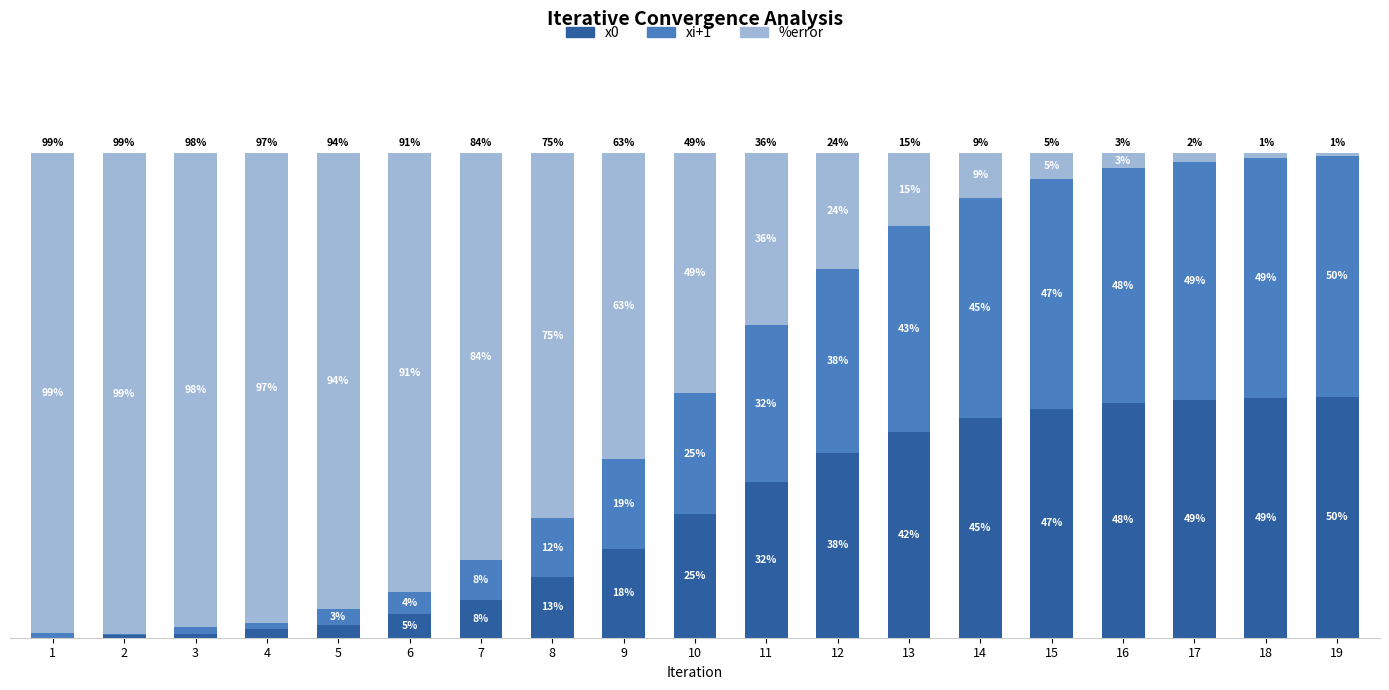

Rank the series at 18 from lowest to highest value.

%error, xi+1, x0